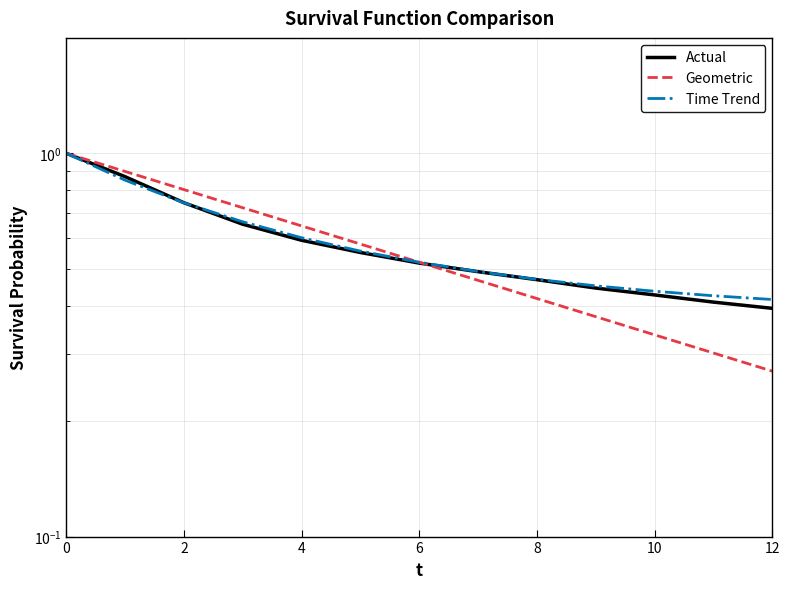

Is the value of Geometric at 7 greater than the value of Actual at 6?

No